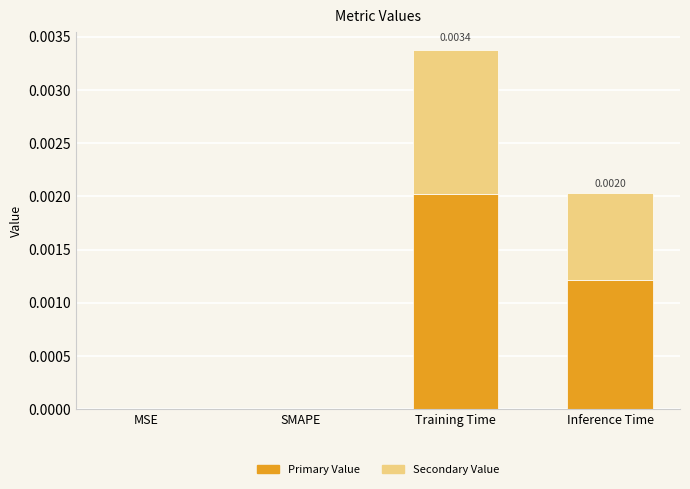

At which label does Primary Value reach its peak?

Training Time